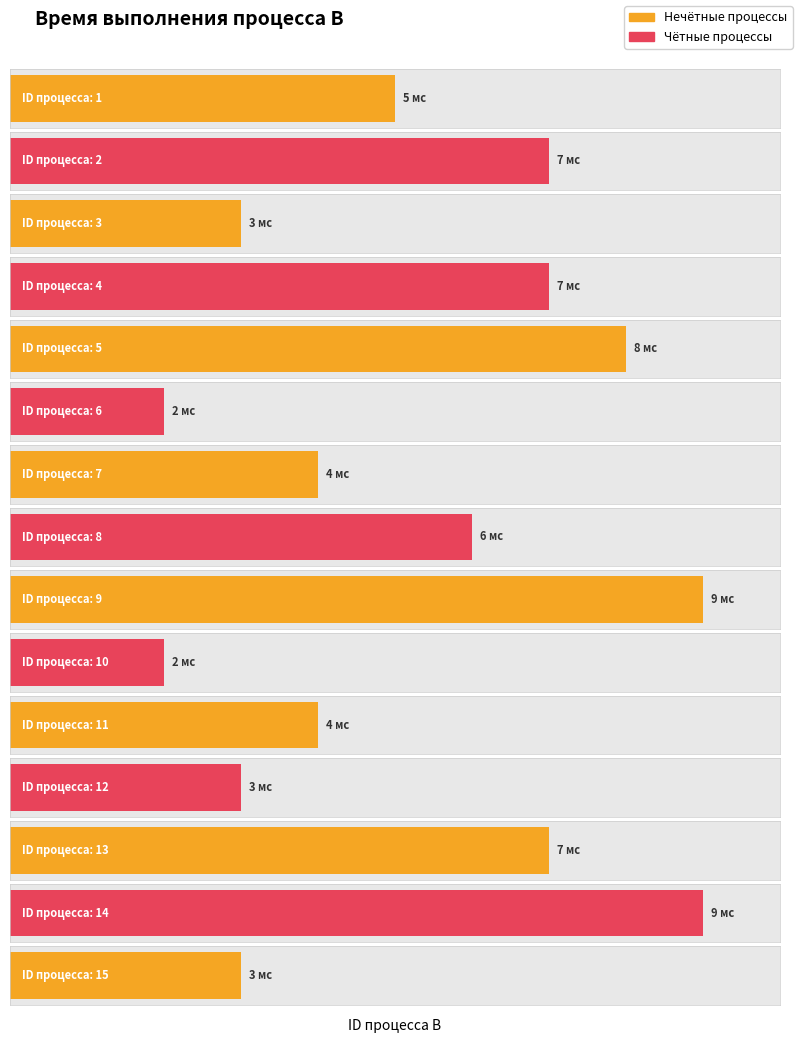

Approximately how many times larger is the value at 2 compared to 10?

3.5